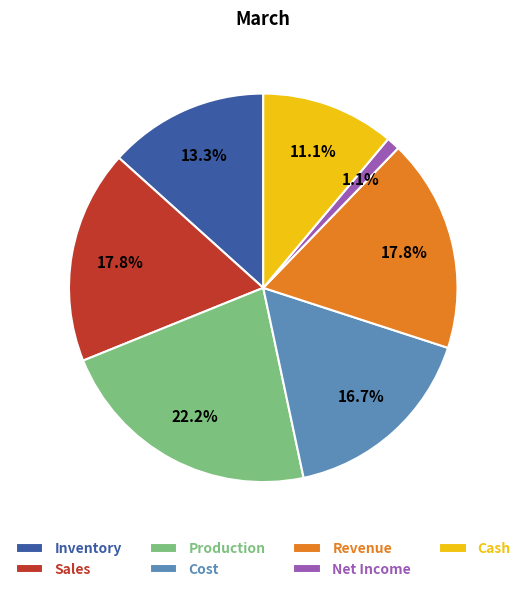

What is the ratio of the value at Cash to the value at Inventory?

0.8